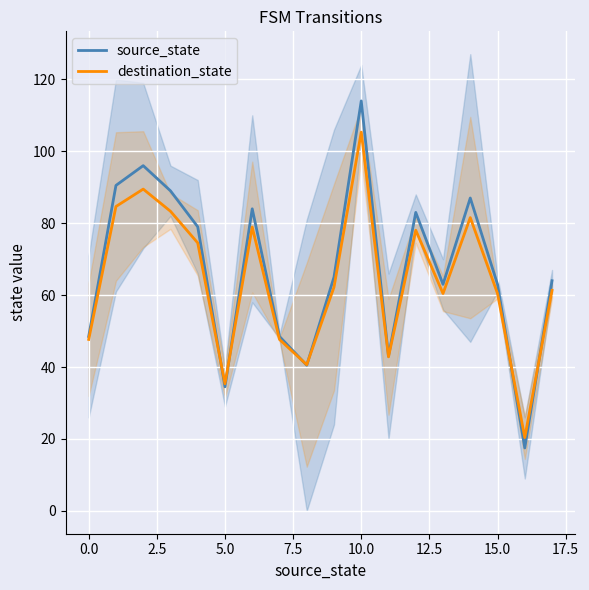

What is the difference between the second highest and minimum values in the source_state series?

78.5